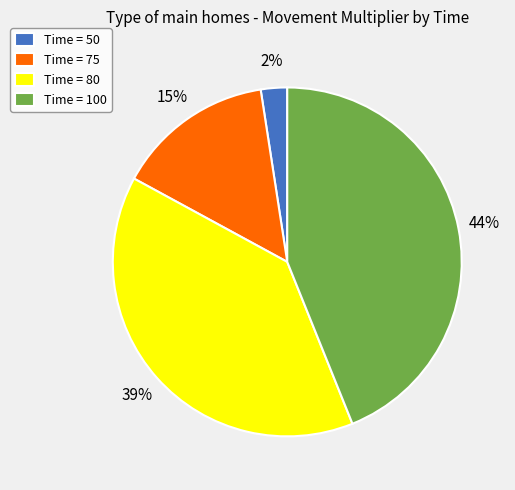

What percentage is the Time = 50 slice, to the nearest percent?

2%